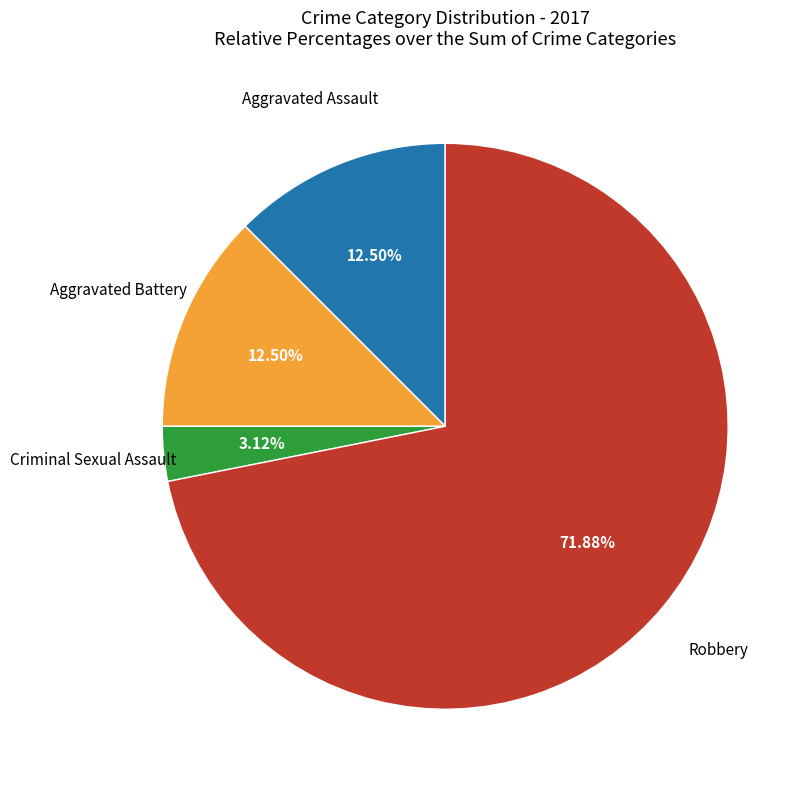

Does any single category account for the majority?

Yes